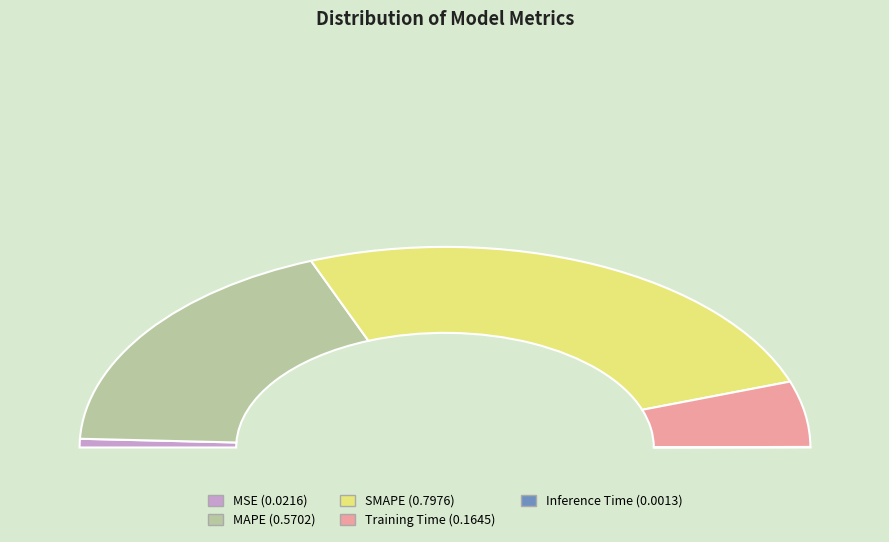

Is it true that MAPE is 43% of the pie?

False